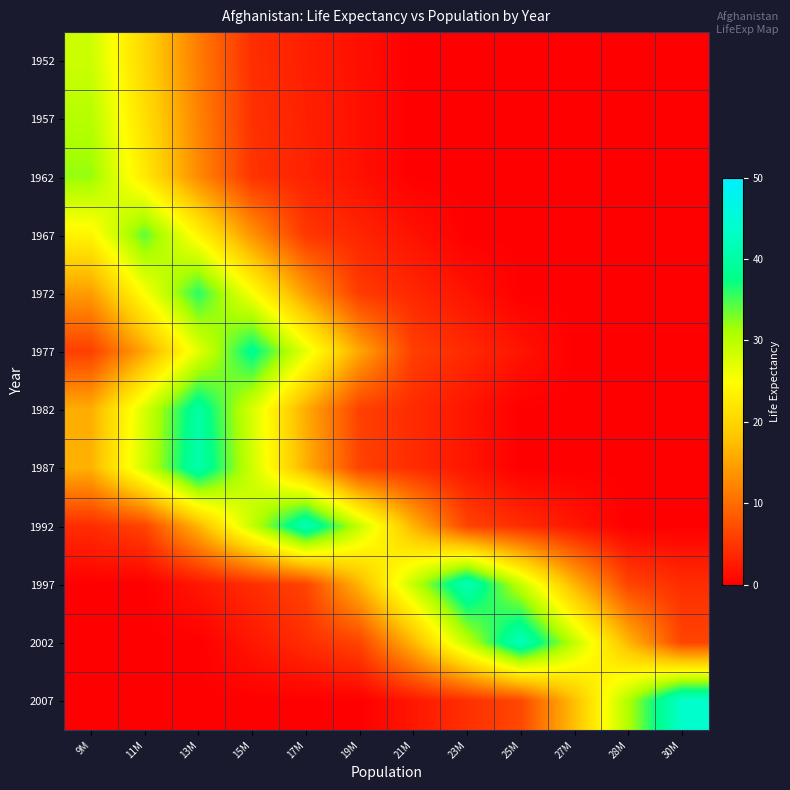

At which category is the sum across all series the highest?

13M